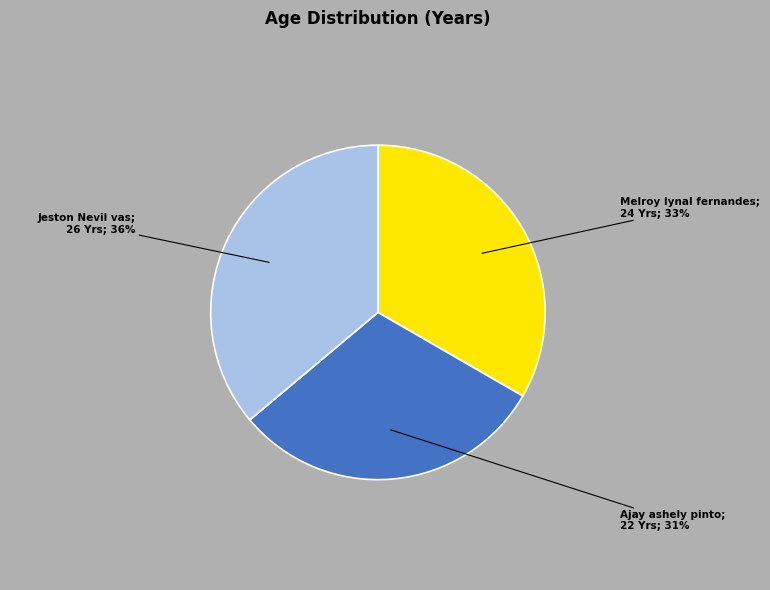

How many slices are in this pie chart?

3